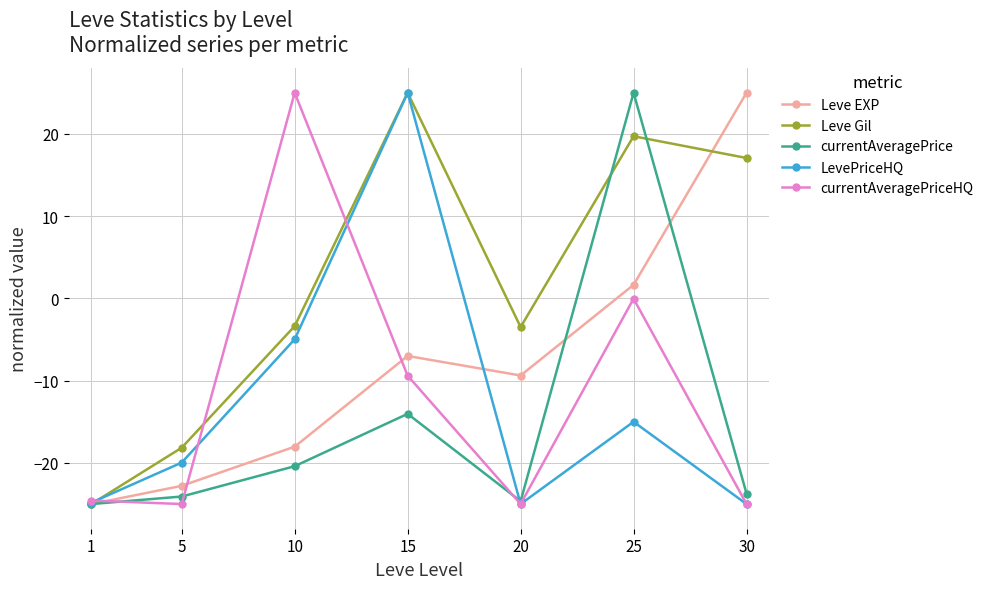

What is the smallest value displayed?

-25.0